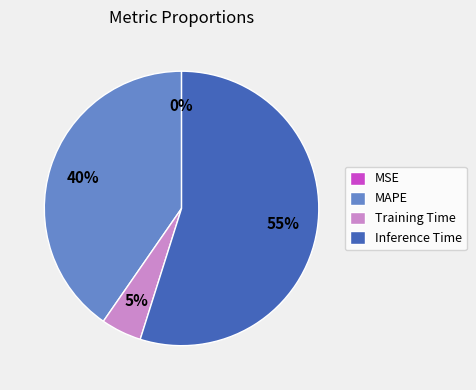

To the nearest percent, what is the difference between the largest and smallest slice percentages?

55%